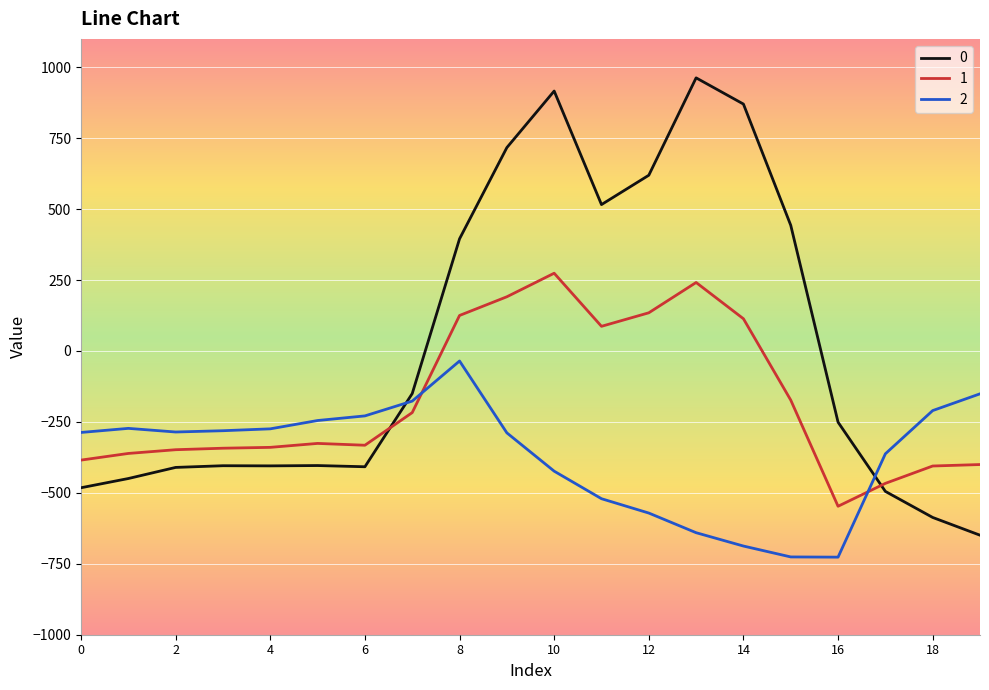

What is the highest value of the 1 series?

274.1